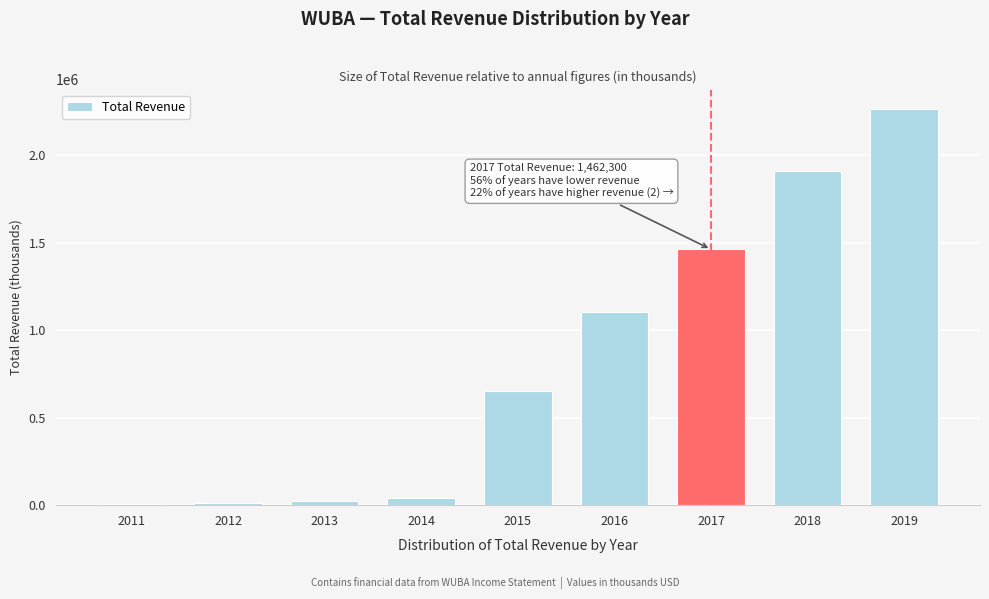

What is the greatest value displayed?

2262200